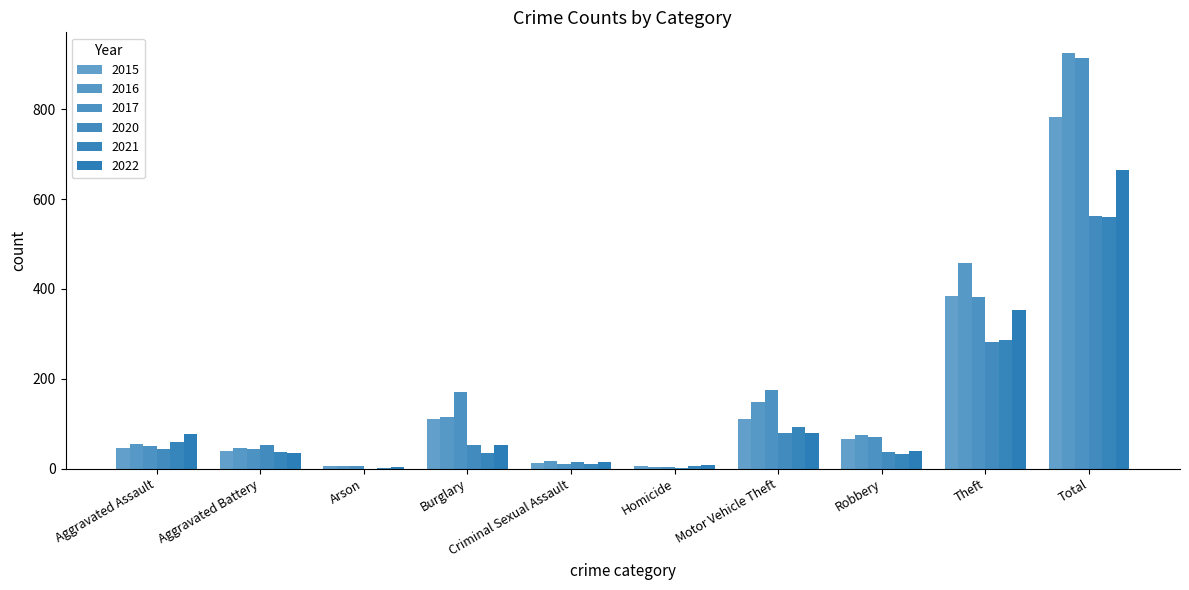

What is the average value of the 2022 series?

133